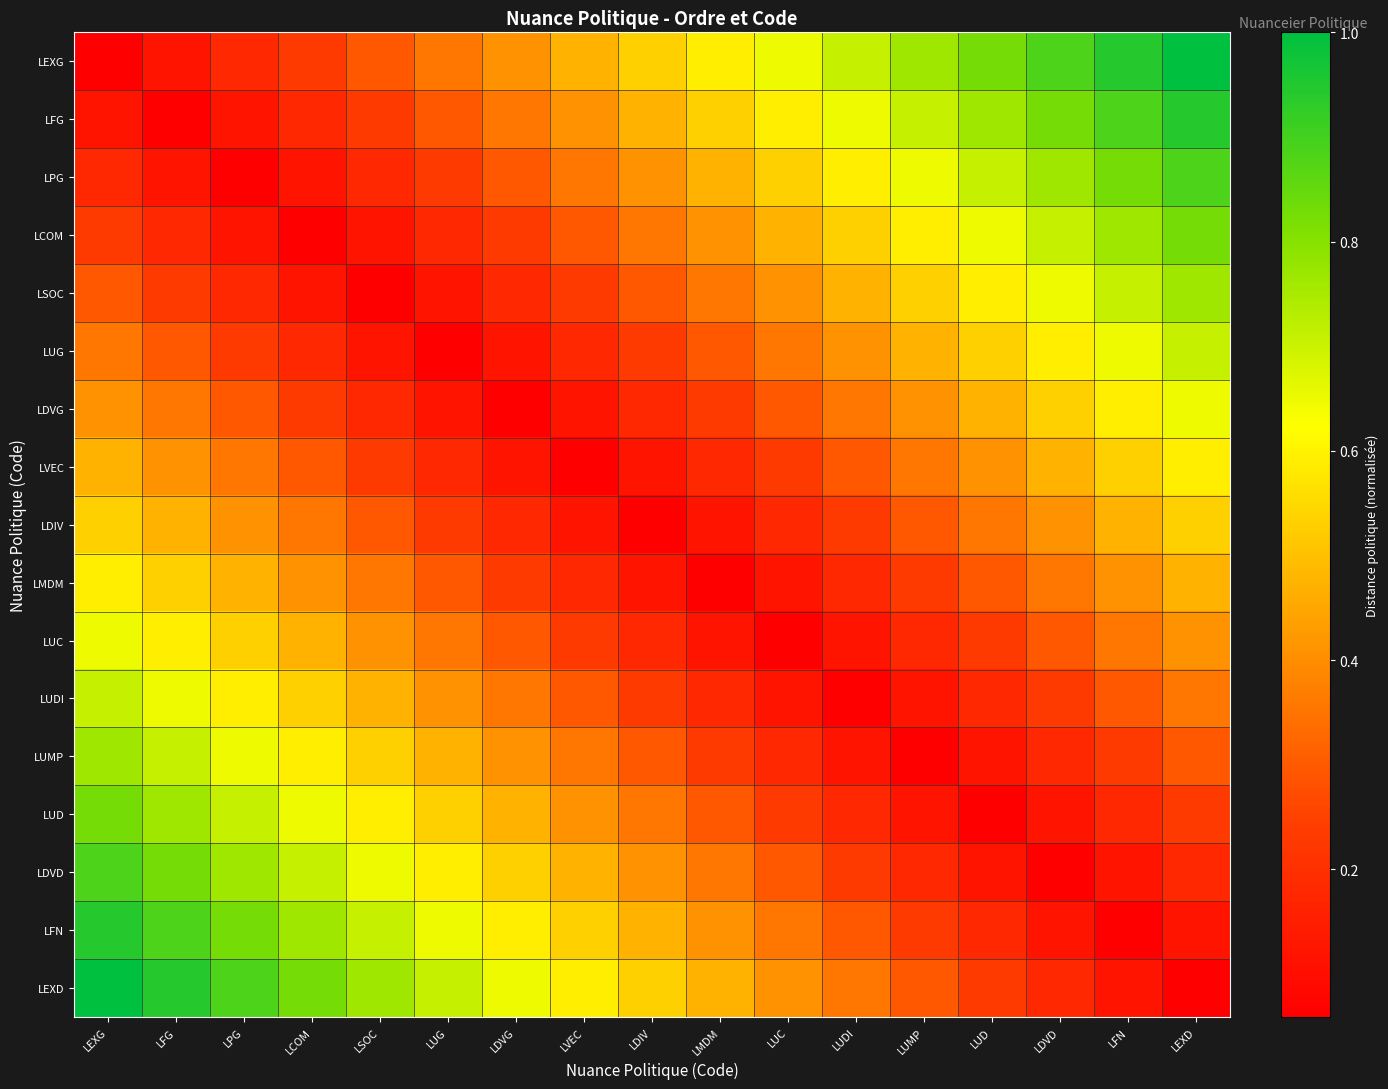

At how many categories does at least one series exceed 0?

17